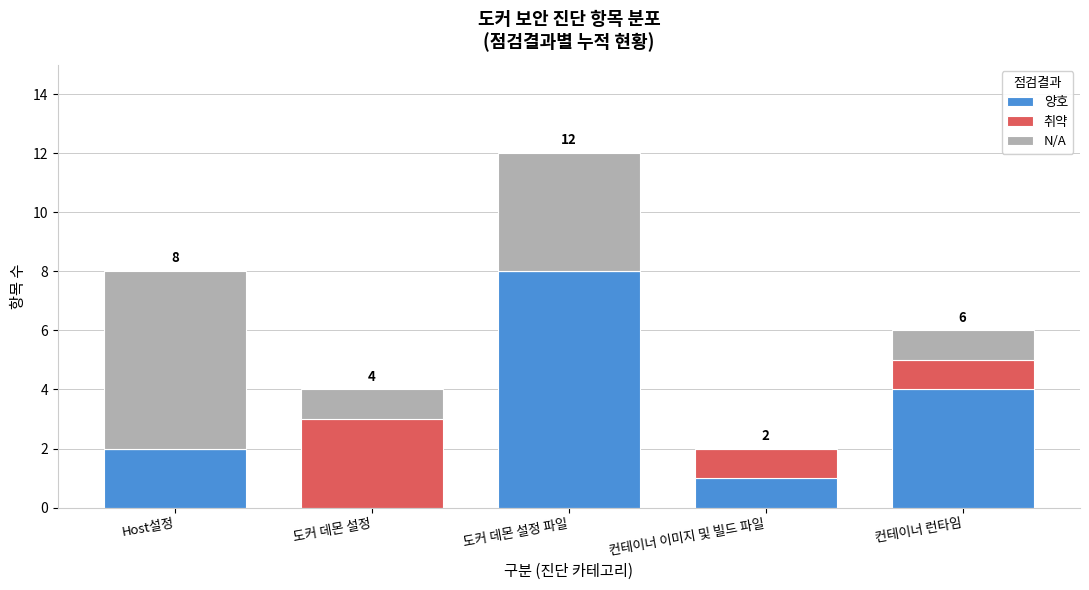

Reading left to right, list the values for the 양호 series.

Host설정=2	도커 데몬 설정=0	도커 데몬 설정 파일=8	컨테이너 이미지 및 빌드 파일=1	컨테이너 런타임=4